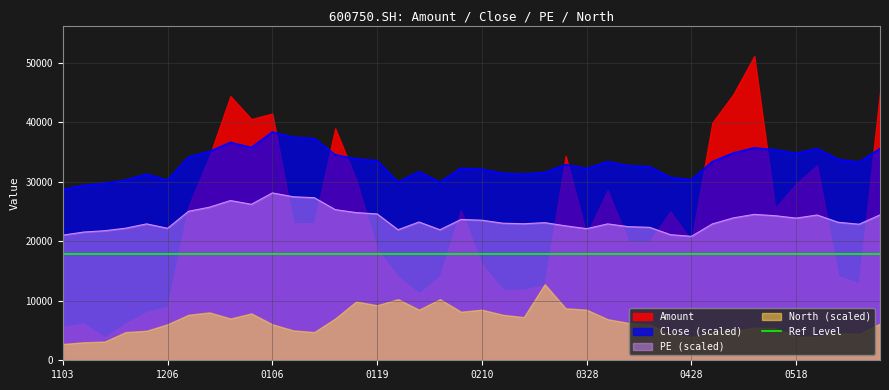

True or false: PE (scaled) and Close (scaled) cross at least once.

False